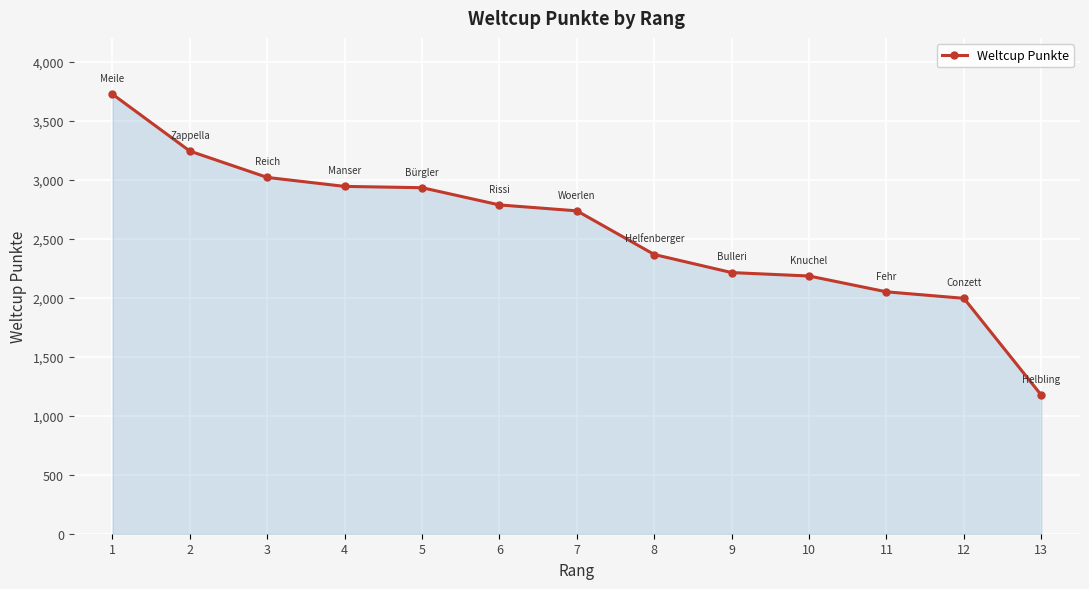

Is it true that the value at 11 is 1376?

False